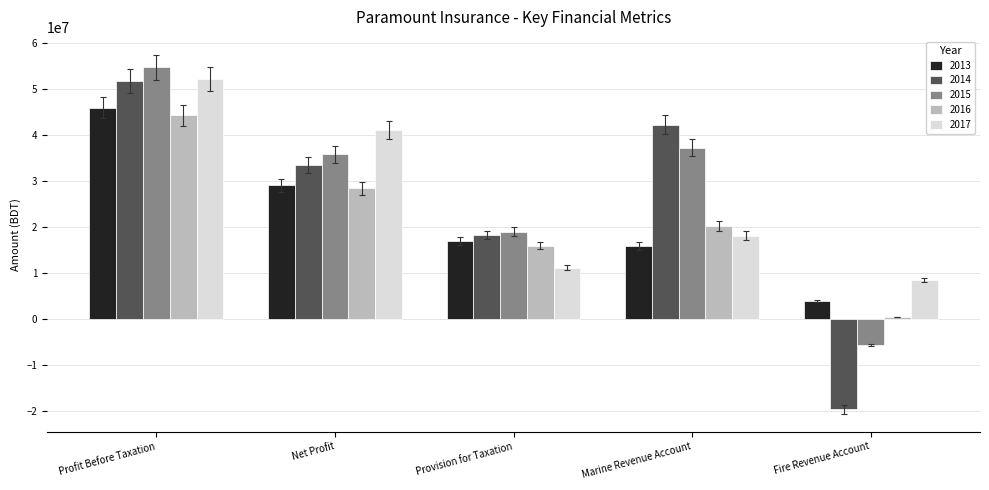

Which series has the widest spread of values?

2014